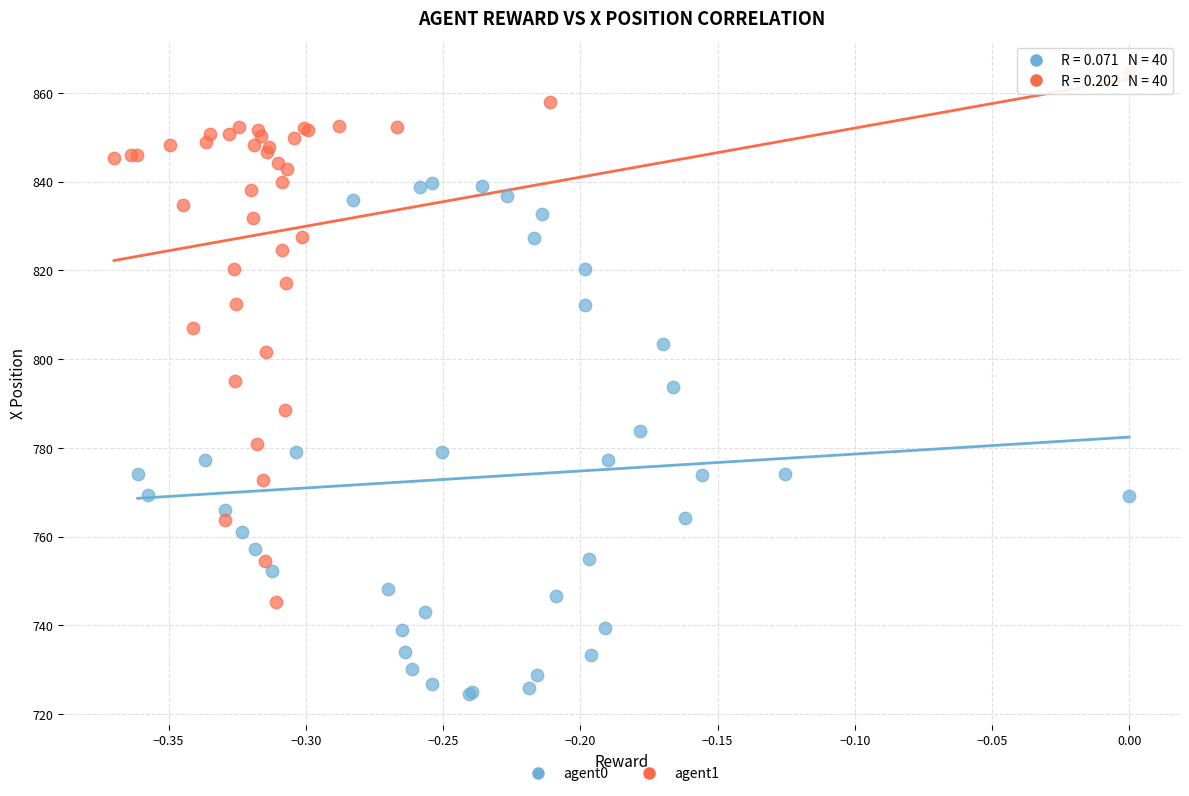

Which series reaches the maximum Y coordinate?

agent1